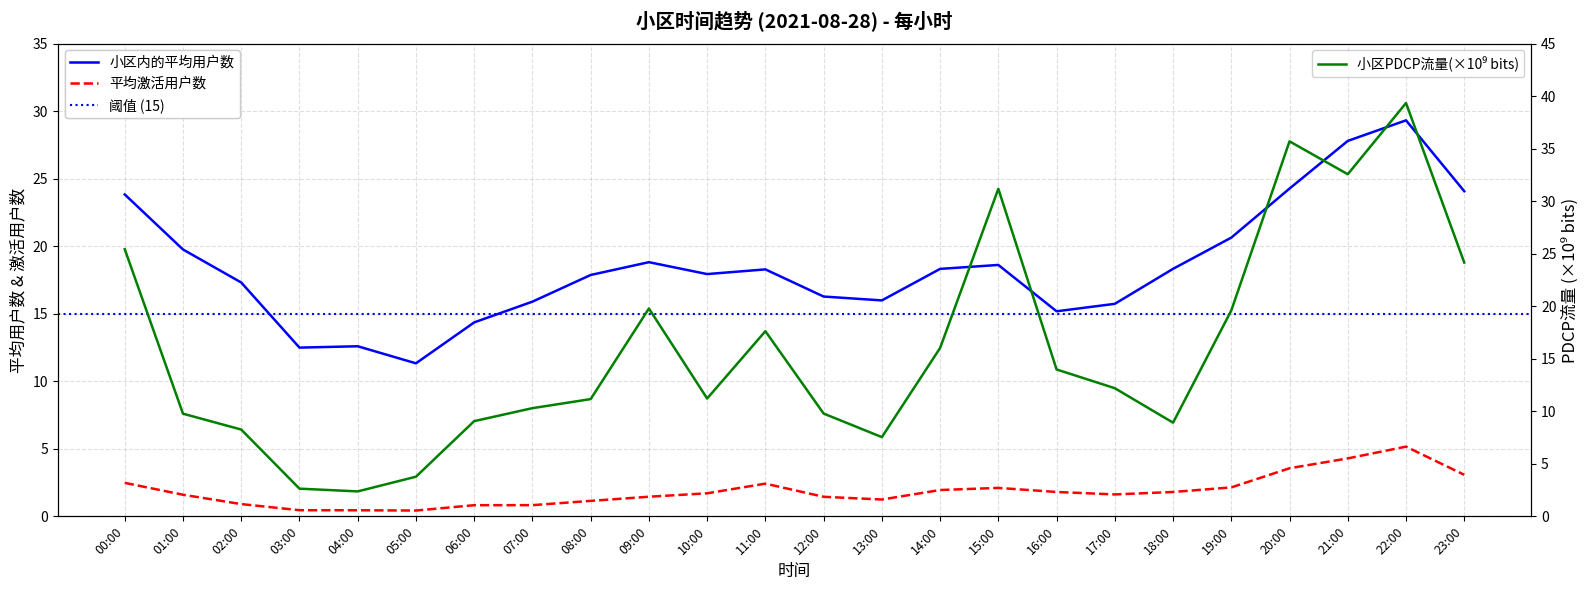

What is the value of the 小区PDCP流量(×10⁹) point at the 4th from the left?

2.6